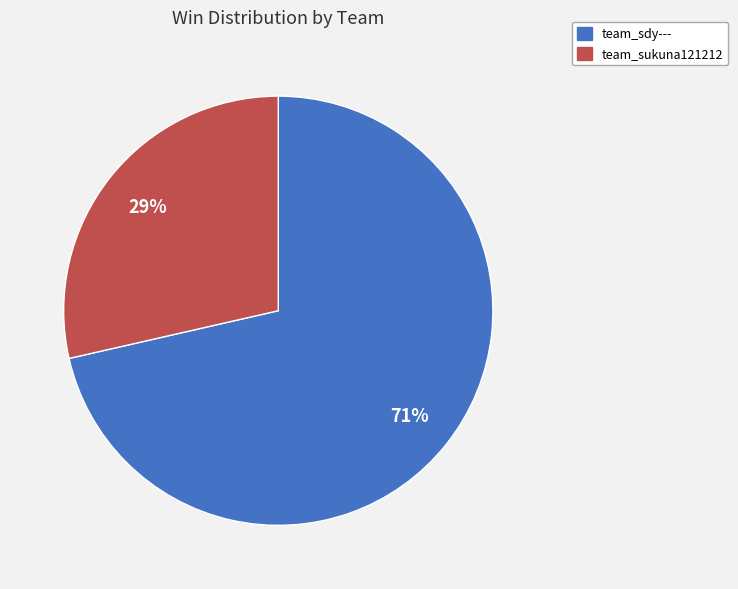

Count the number of slices in the pie.

2